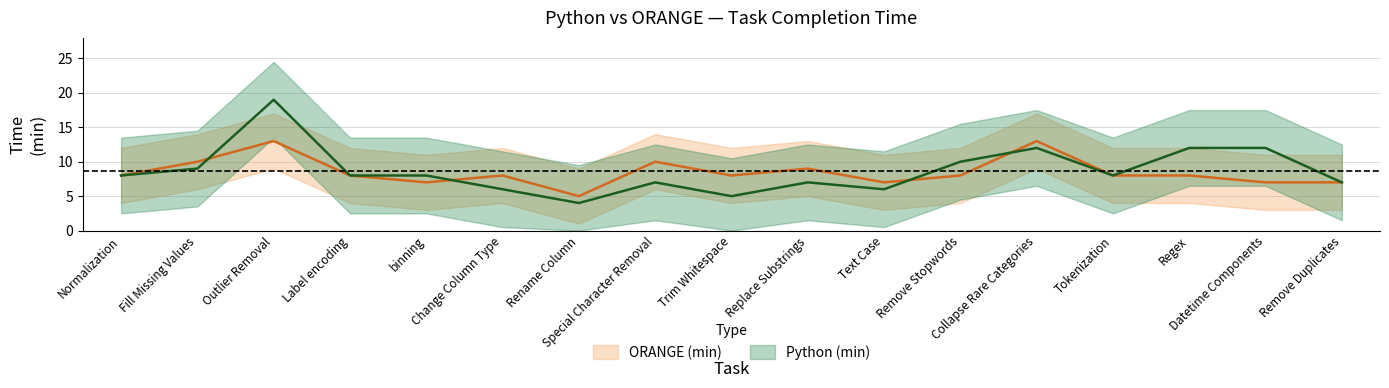

How many data points in Python (min) are above 8?

6